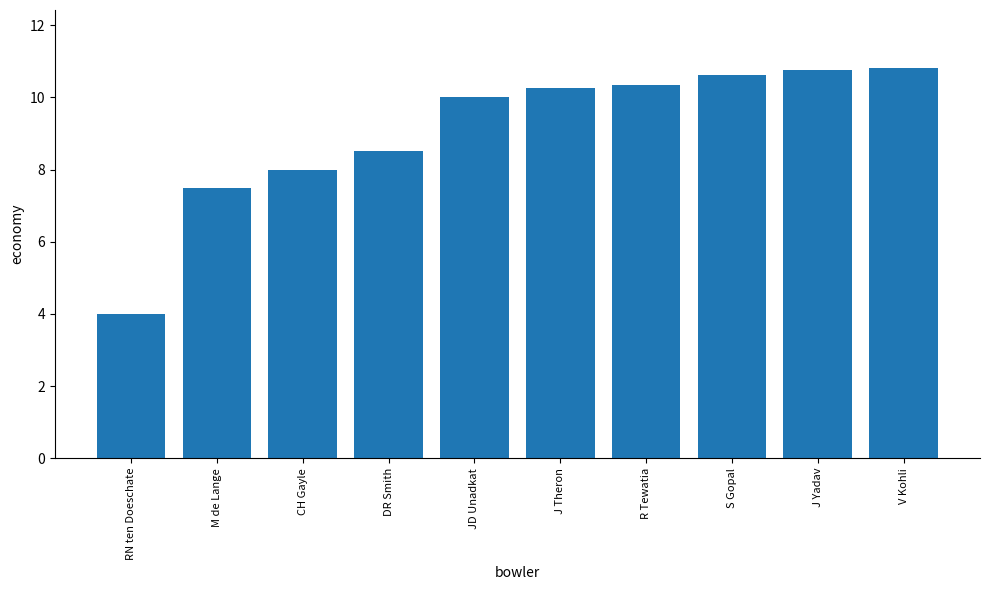

True or false: the data shows 16.0 at S Gopal.

False